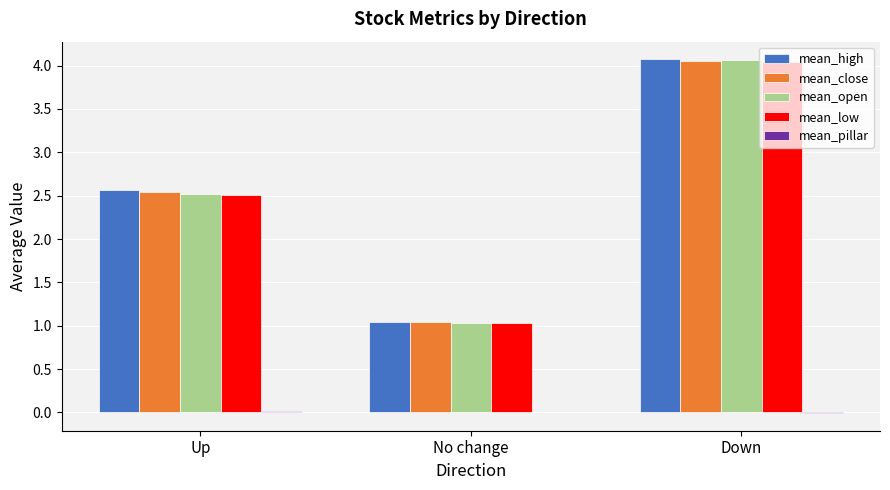

Is it true that mean_high equals 4.1 at Down?

True